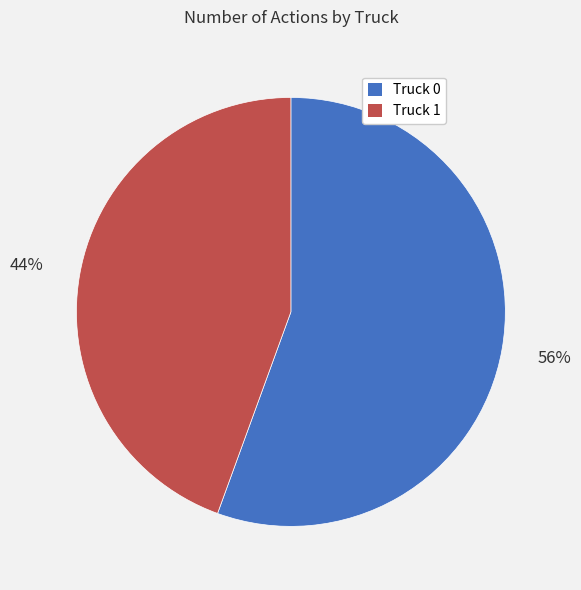

How many segments does this pie chart have?

2